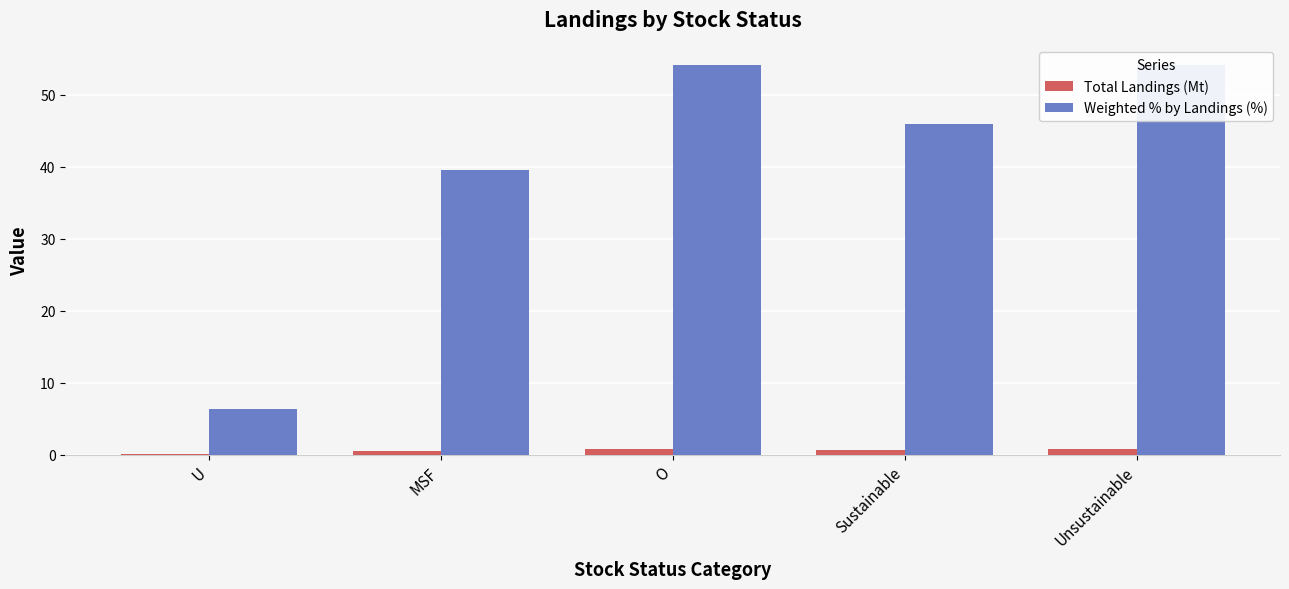

The value of Total Landings (Mt) at U is 0.1. True or false?

False